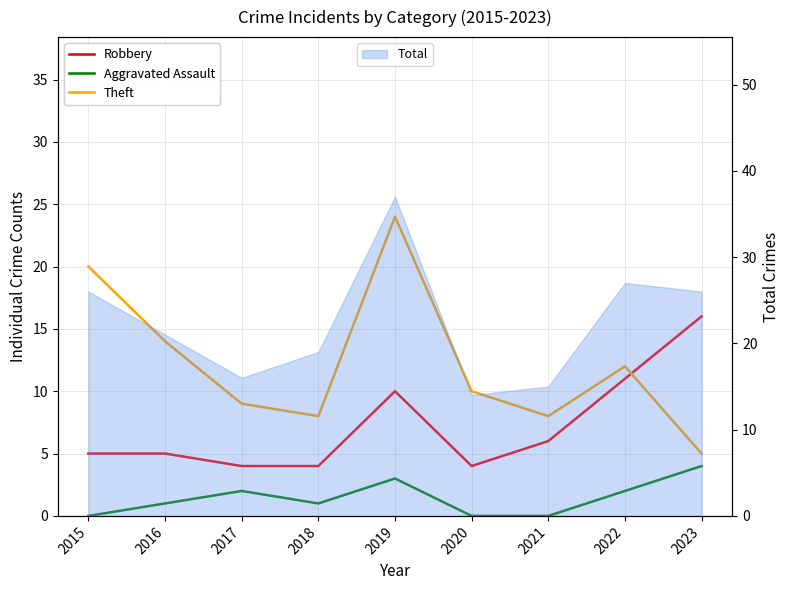

The value of Robbery at 2018 is 2. True or false?

False